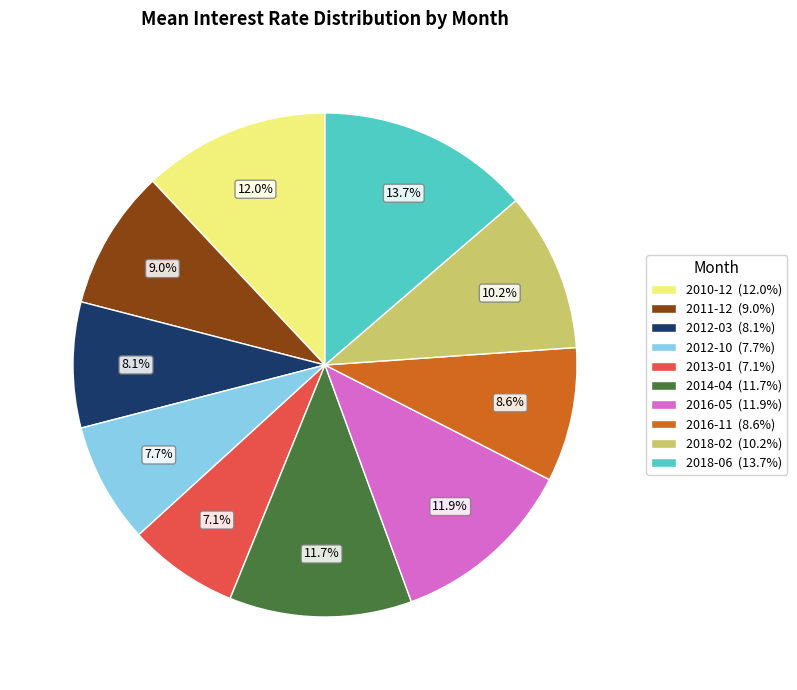

Which category has the smallest portion of the pie?

2013-01